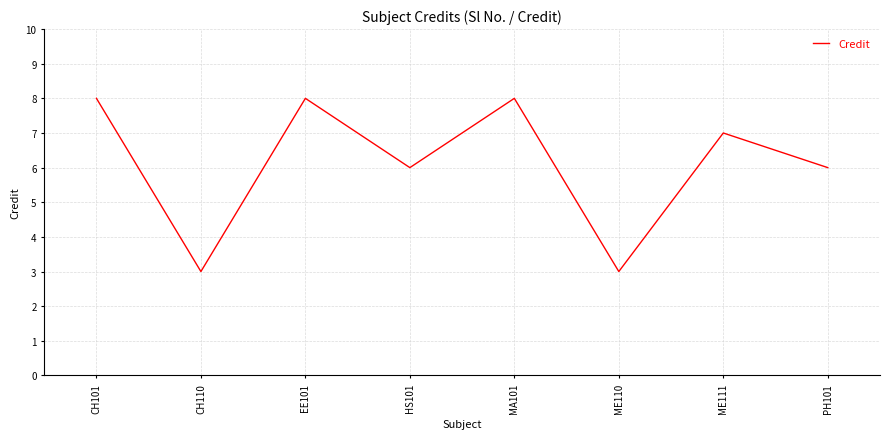

What is the sum of the values at HS101 and CH110?

9